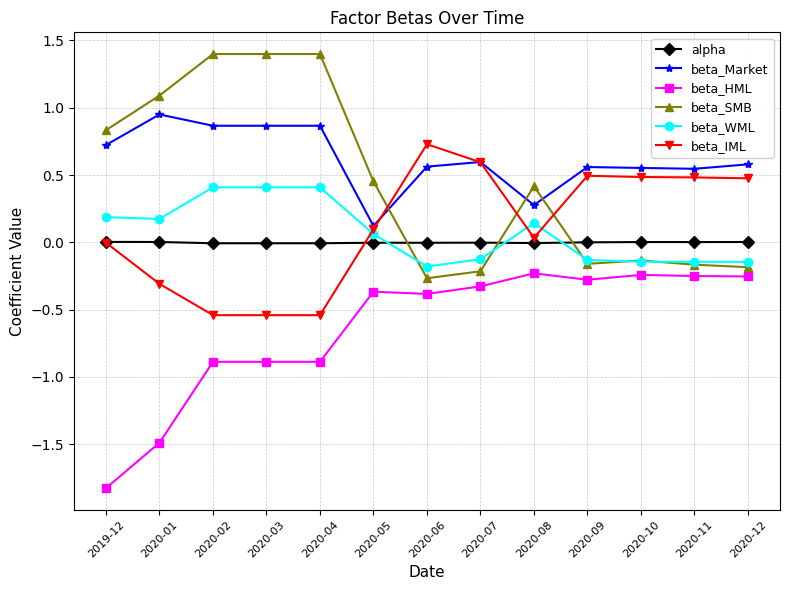

What is the sum of all beta_SMB values?

5.9